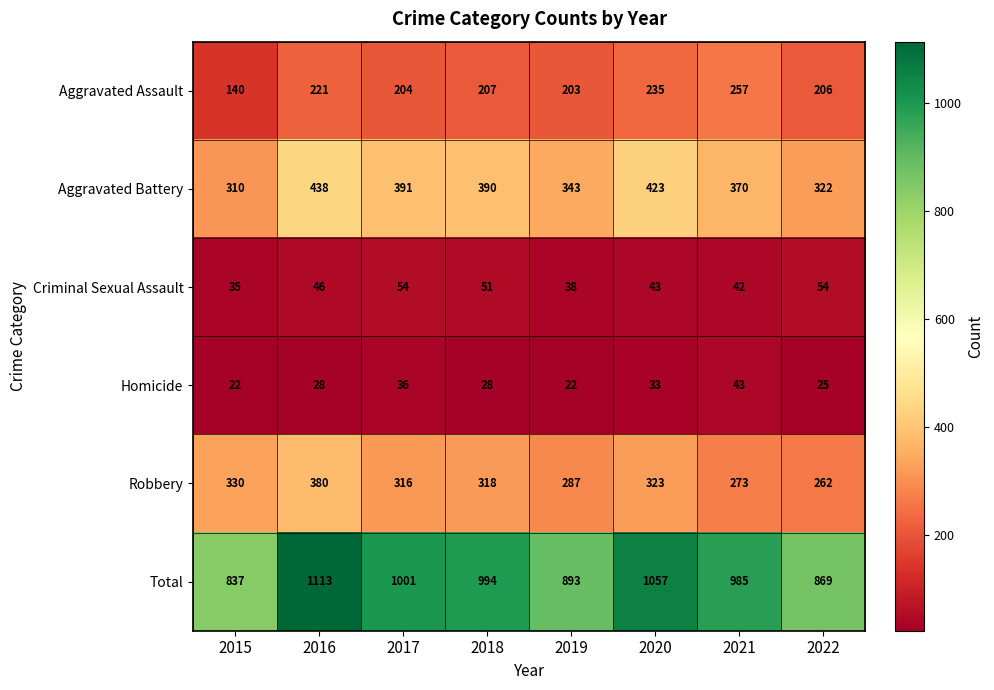

Which series changed the most between 2015 and 2017?

Total